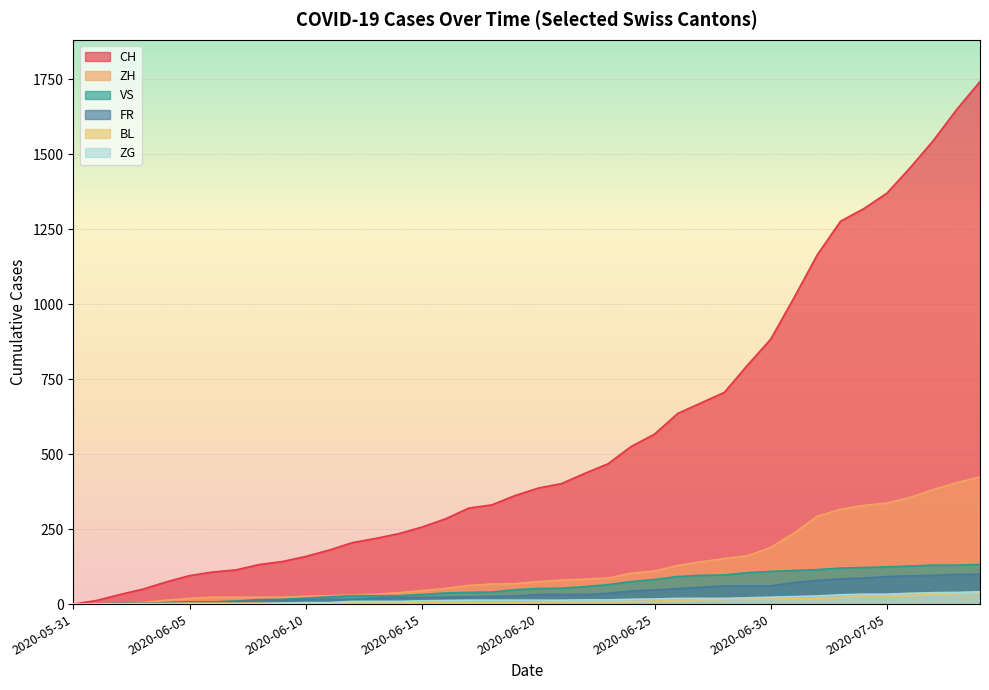

Reading left to right, list all the values displayed in this chart.

CH: 0	12	32	50	74	95	107	114	132	142	159	180	205	219	235	257	284	320	331	362	387	402	436	468	526	567	636	671	706	797	884	1022	1165	1277	1319	1371	1456	1547	1650	1743
ZH: 0	0	2	5	13	19	23	23	23	23	26	28	30	33	38	45	52	62	67	68	75	80	83	87	103	110	129	141	152	161	189	237	293	316	329	337	356	382	405	424
VS: 0	1	2	2	4	7	7	10	15	16	20	24	28	28	28	32	37	39	40	48	52	53	58	65	75	82	92	96	97	105	109	112	115	120	122	124	127	130	130	132
FR: 0	0	2	3	5	7	7	9	13	13	15	16	16	20	22	22	23	24	26	27	32	32	32	36	44	47	52	56	61	61	61	72	79	84	87	92	94	96	99	100
BL: 0	1	1	2	2	3	3	3	3	3	4	4	4	4	4	4	5	5	5	5	6	7	7	7	9	10	12	14	16	17	17	18	19	23	27	27	29	32	35	38
ZG: 0	0	0	0	0	0	0	0	1	3	5	5	9	9	9	11	12	13	13	13	13	13	14	14	16	17	19	19	19	21	23	25	27	31	33	33	36	38	39	41